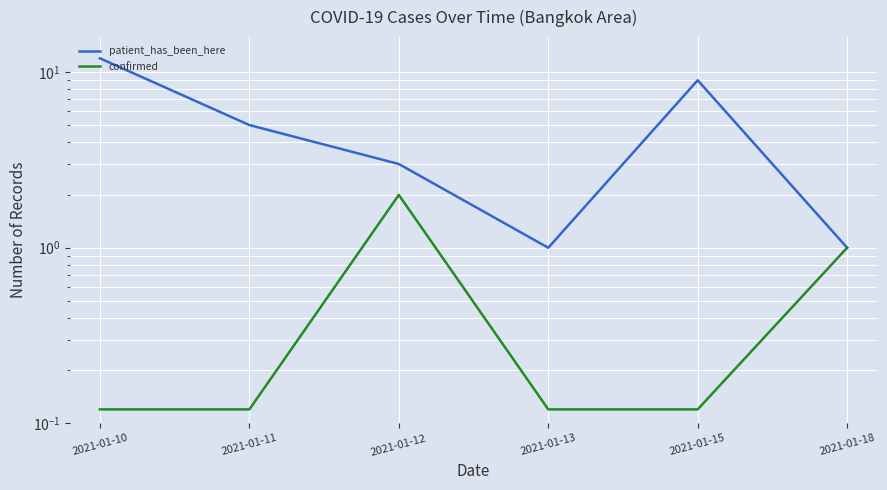

Where is patient_has_been_here nearest to the value 6?

2021-01-11